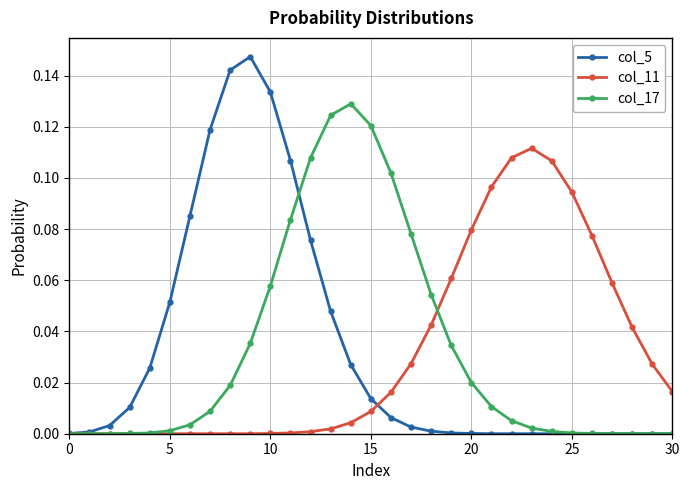

List the series in order of their peak value, lowest first.

col_11, col_17, col_5